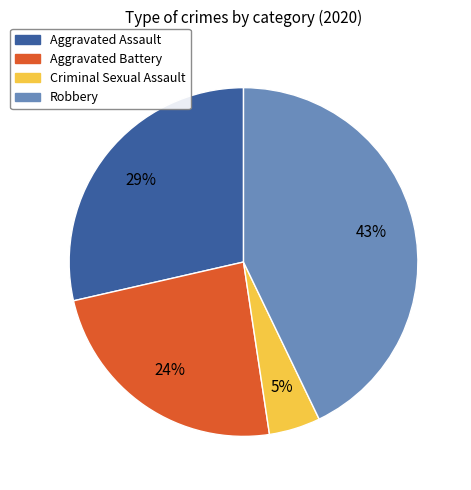

What is the smallest slice in the pie chart?

Criminal Sexual Assault